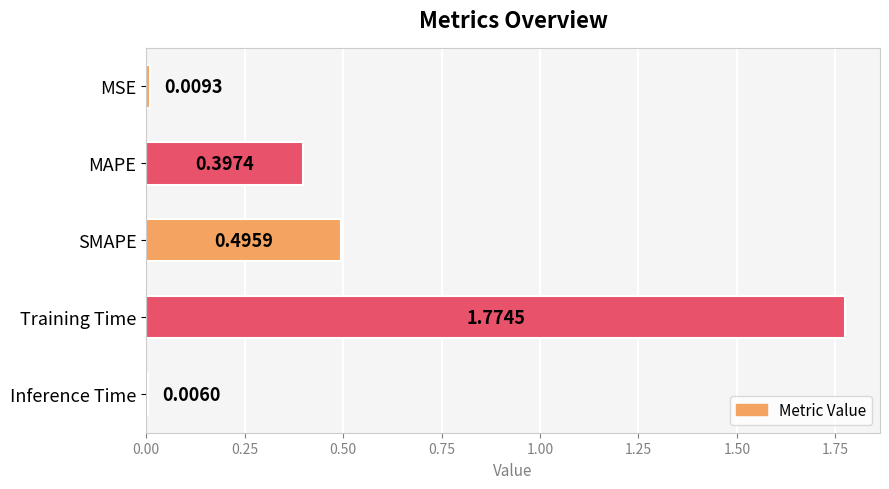

What is the label of the 1st bar from the bottom?

Inference Time